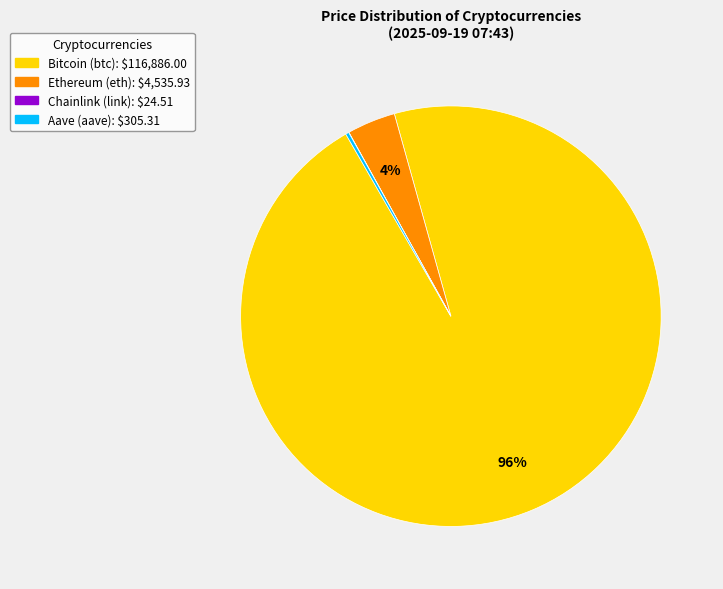

Which slice represents more than half of the pie?

Bitcoin (btc)